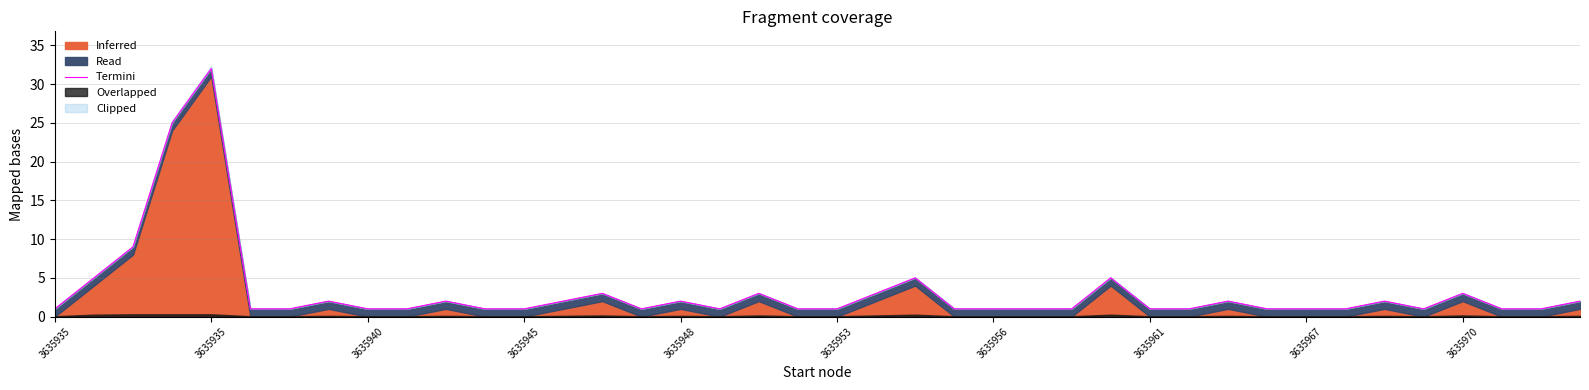

How many lines are shown in the chart?

1